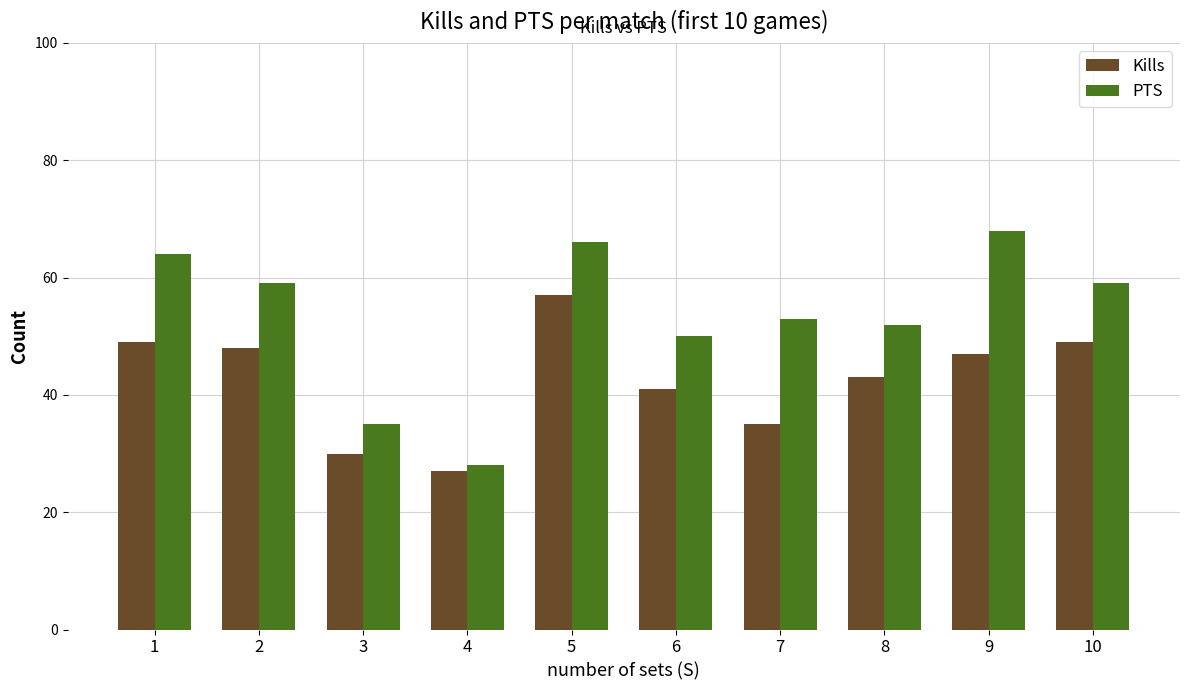

What is the value of the Kills bar at the 6th from the left?

41